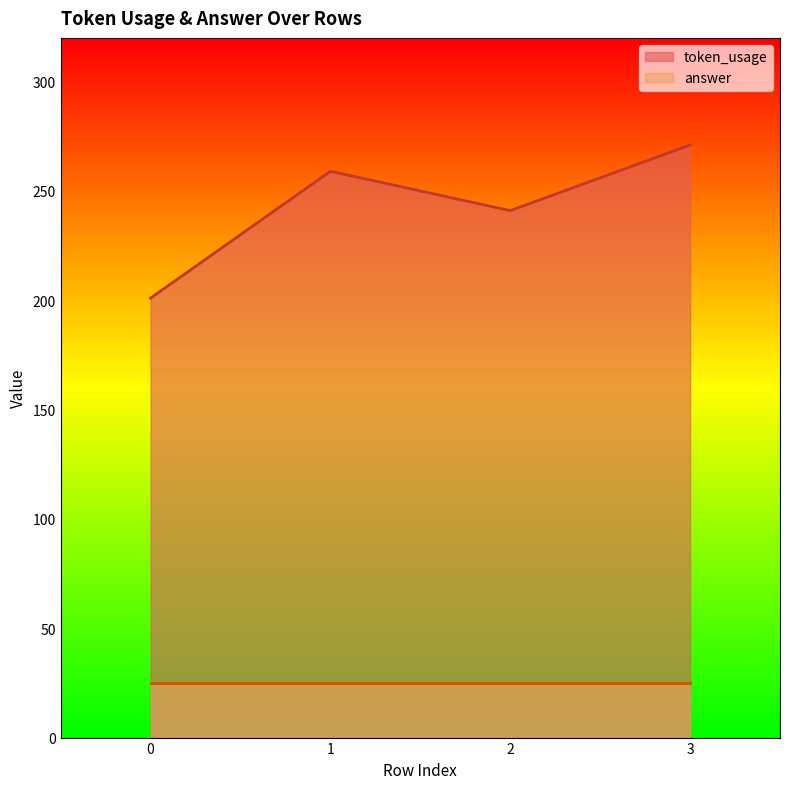

What is the approximate value at 0?

201